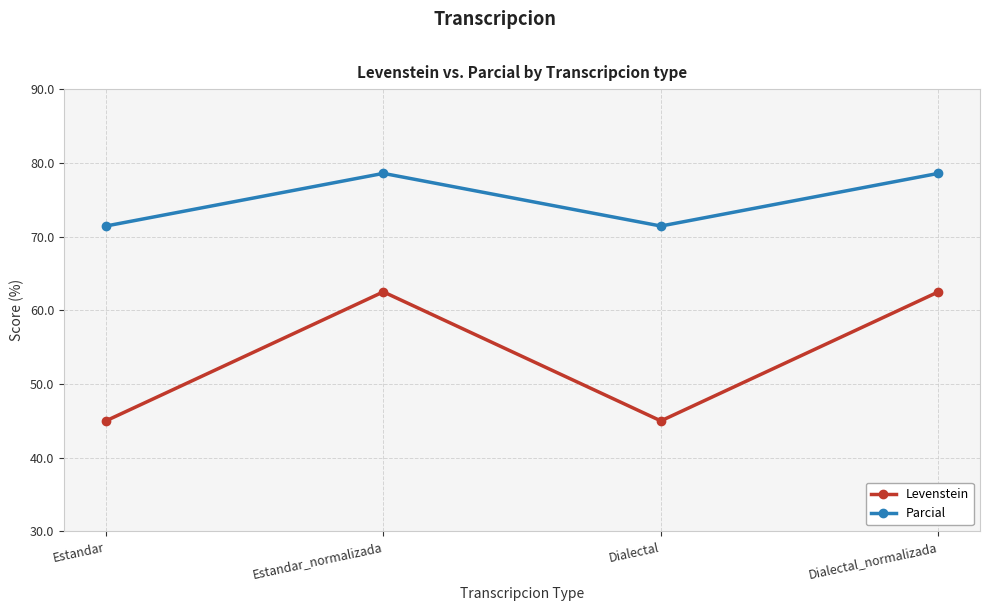

True or false: Parcial and Levenstein cross at least once.

False